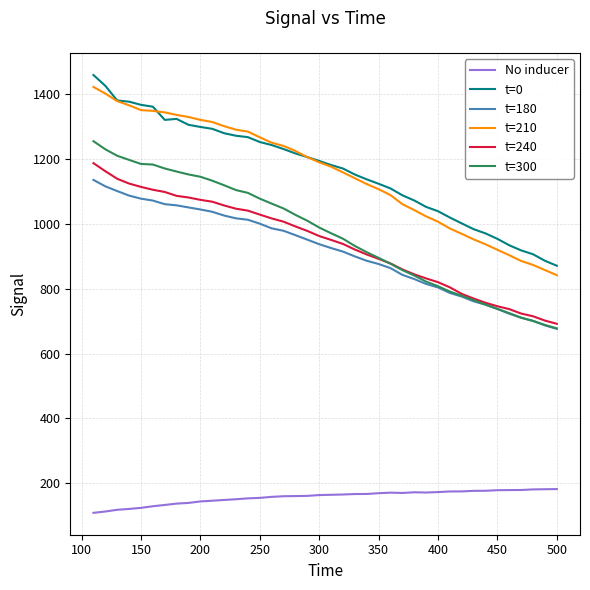

True or false: t=300 and No inducer intersect in this chart.

False